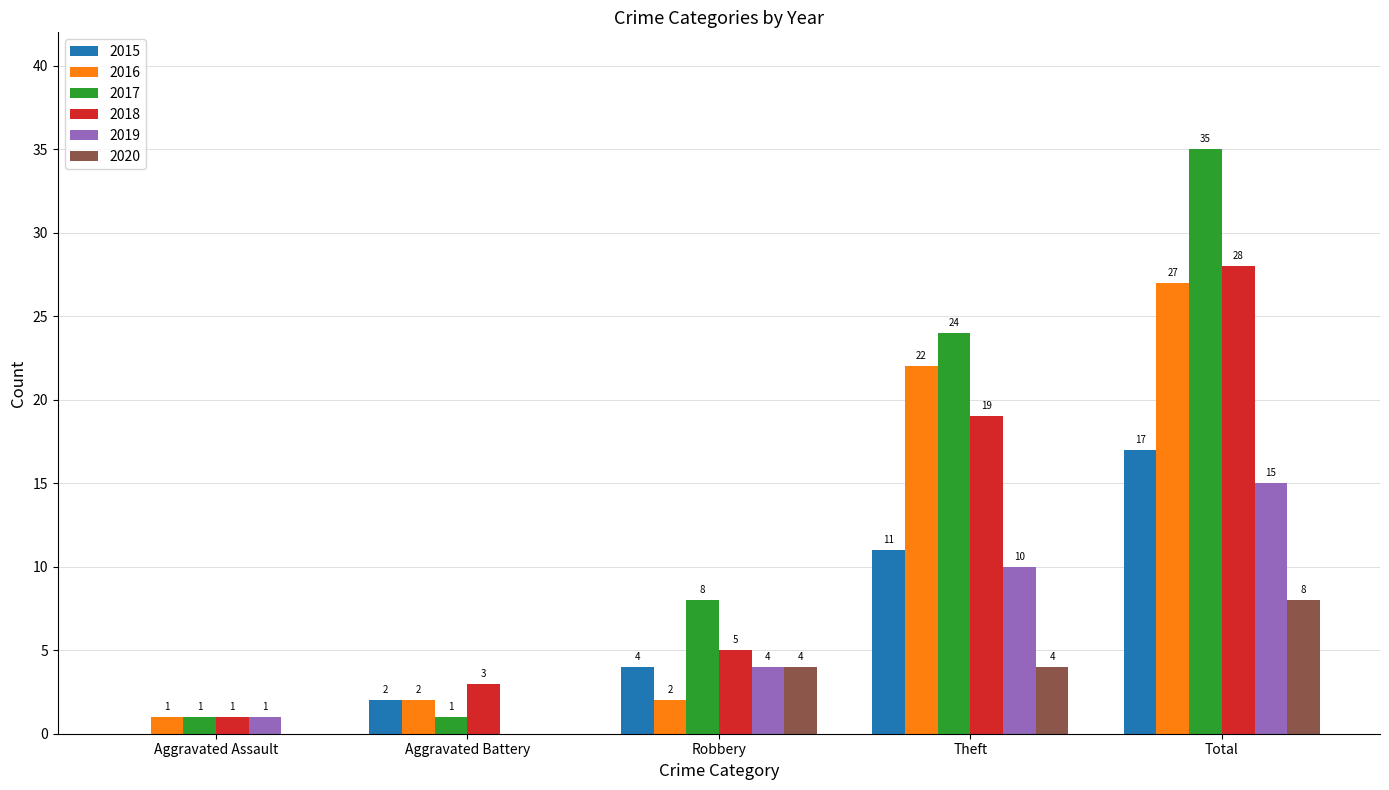

Which series has the largest total across all categories?

2017